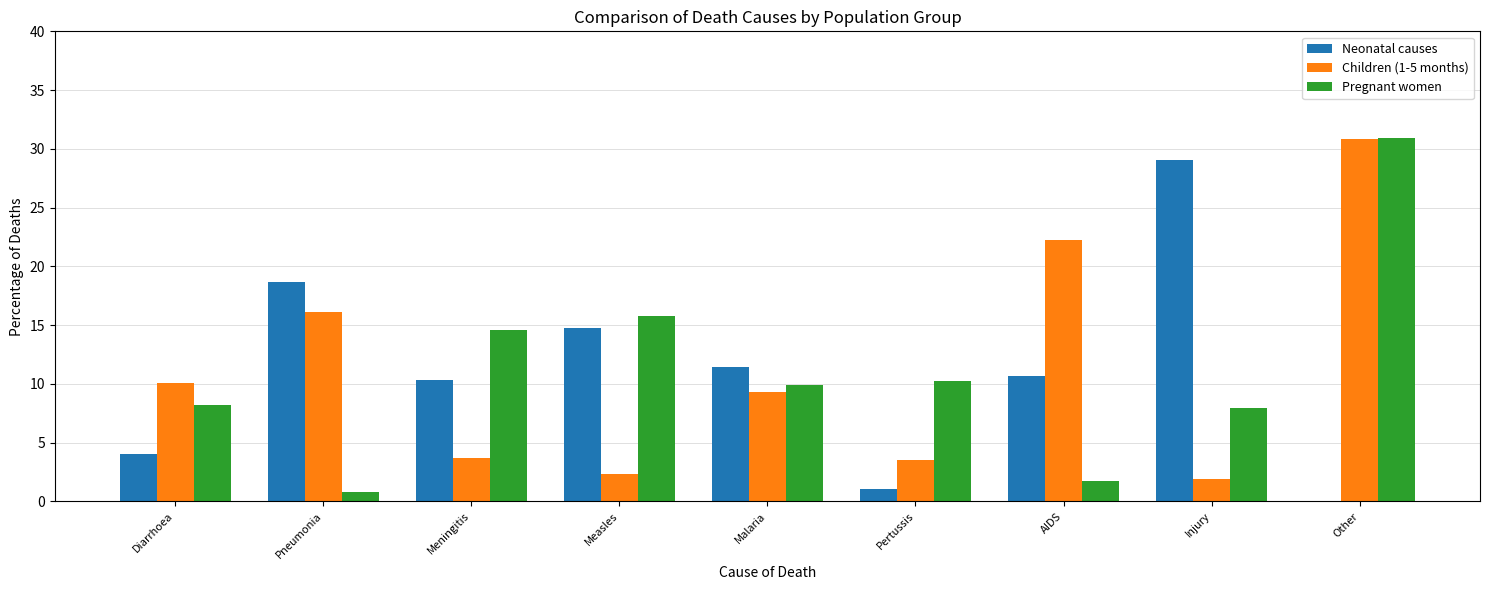

At which label does Pregnant women reach its peak?

Other